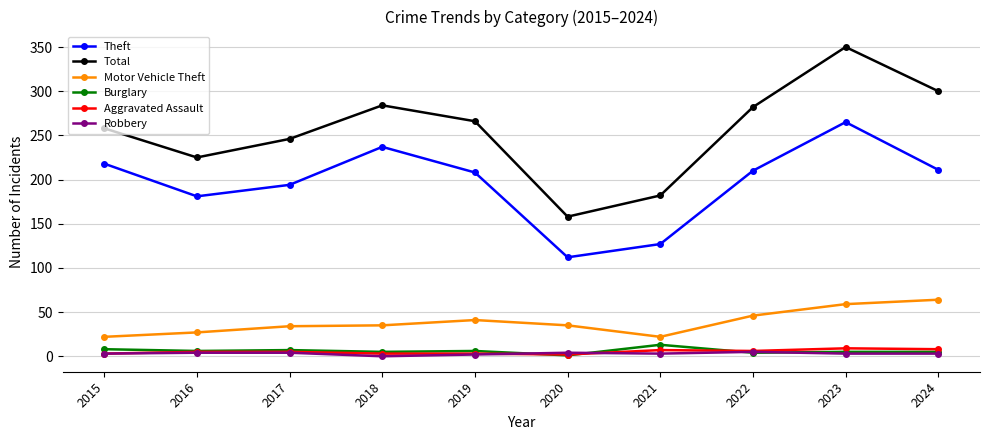

Where is the first local minimum for Total?

2016